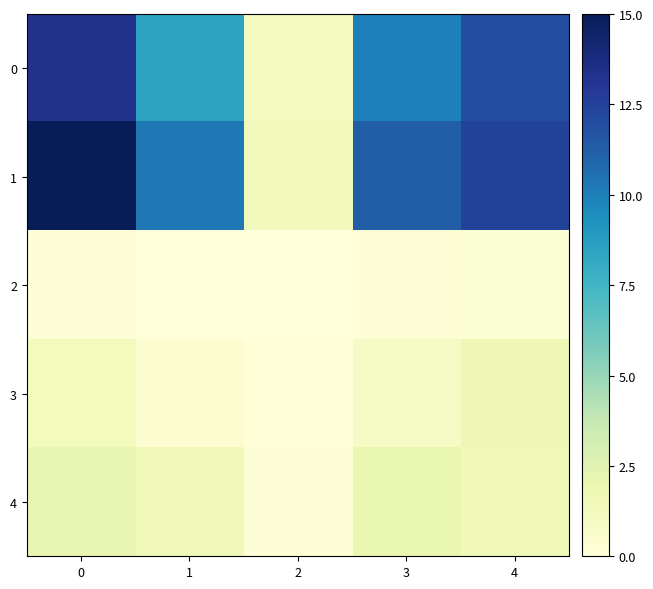

Which series has the largest total across all categories?

1